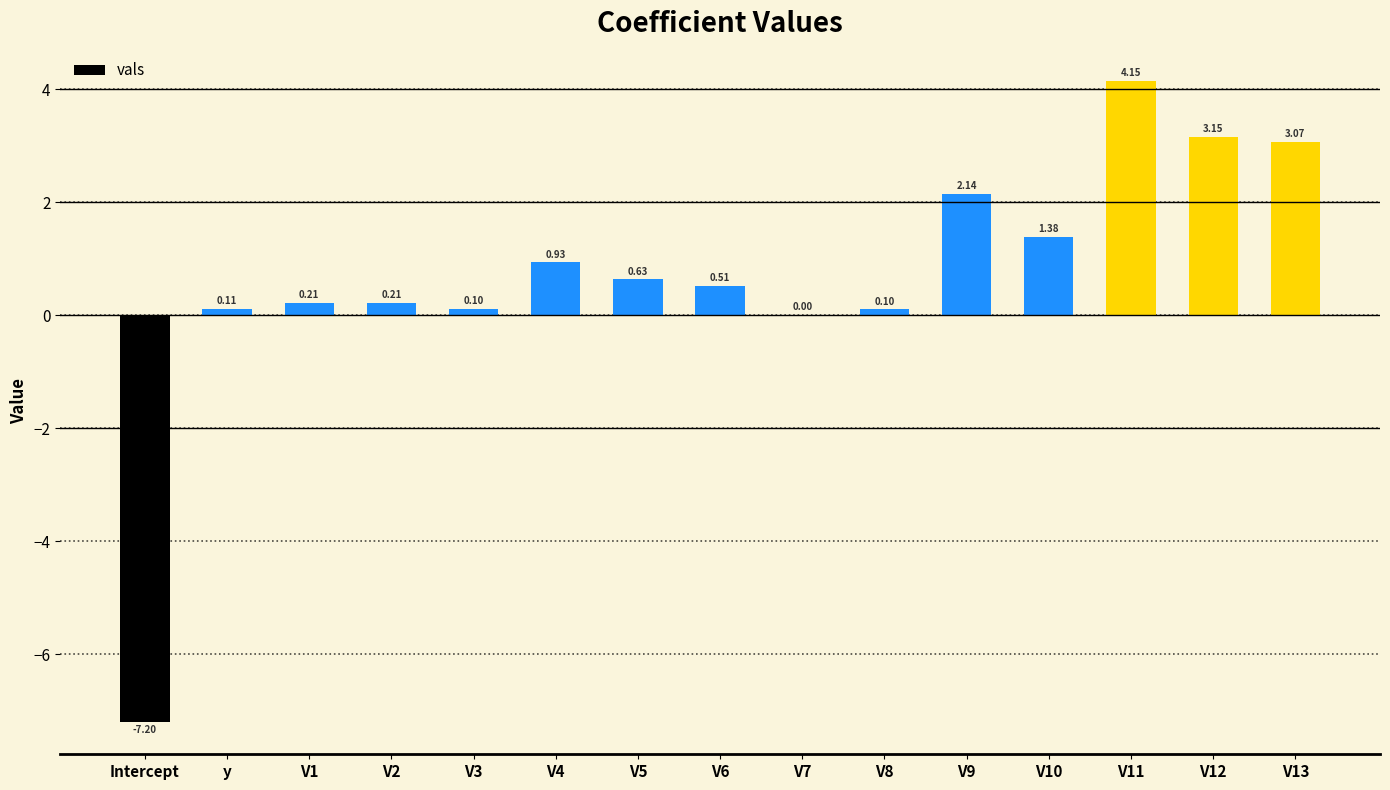

What is the sum of the values at V2 and V1?

0.4